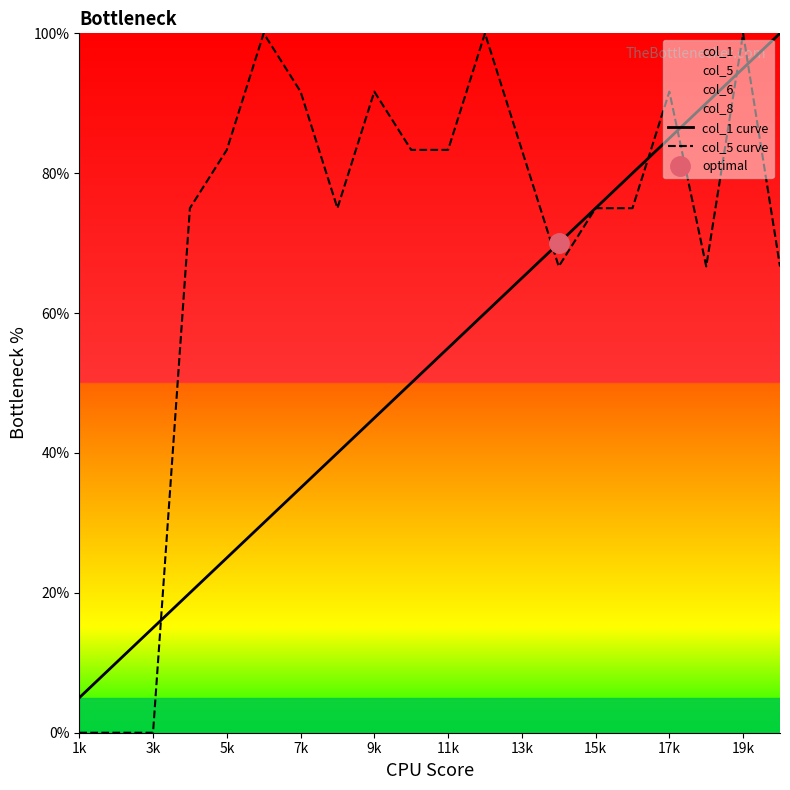

What is the maximum value for col_1 curve?

100.0